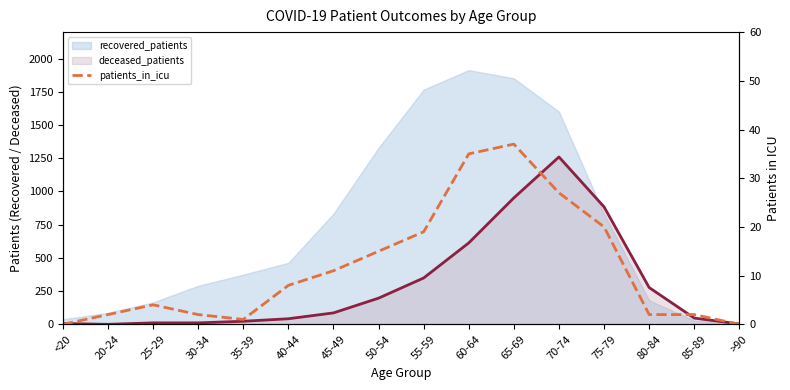

Reading left to right, extract all data points from this chart.

<20=0	20-24=2	25-29=4	30-34=2	35-39=1	40-44=8	45-49=11	50-54=15	55-59=19	60-64=35	65-69=37	70-74=27	75-79=20	80-84=2	85-89=2	>90=0